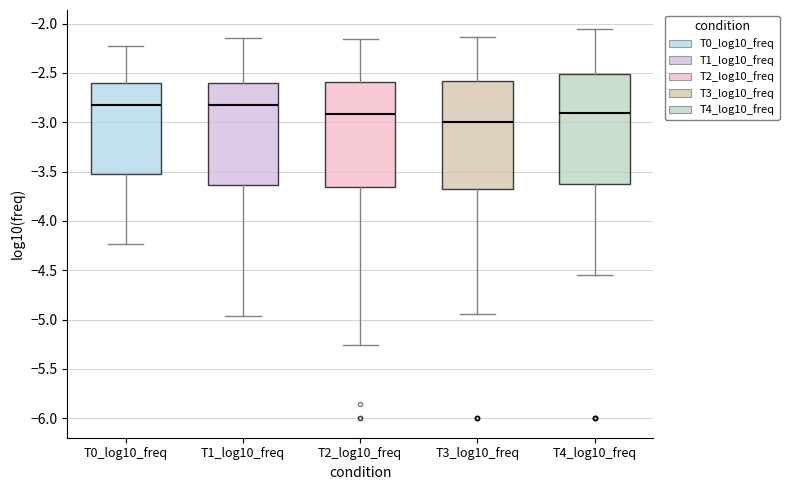

Where is the lower edge of the box for T4_log10_freq on the y-axis? The values are not printed on the chart, so give them approximately, as read against the axis.

-3.60